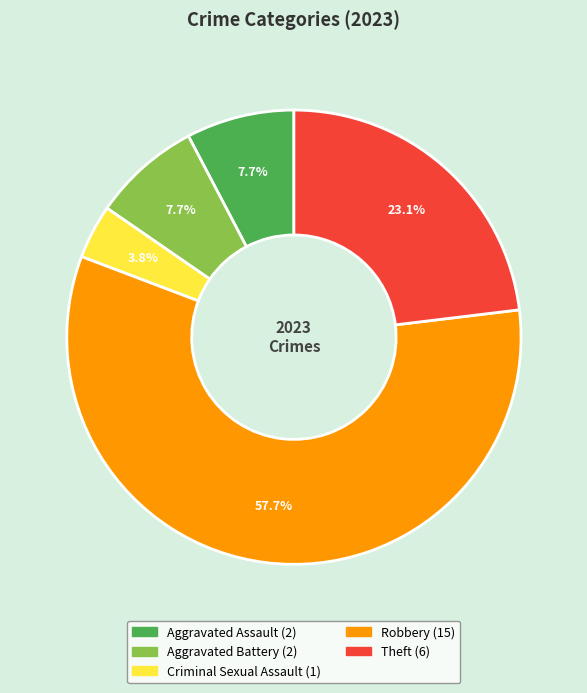

To the nearest percent, what percentage of the pie is Theft?

23%